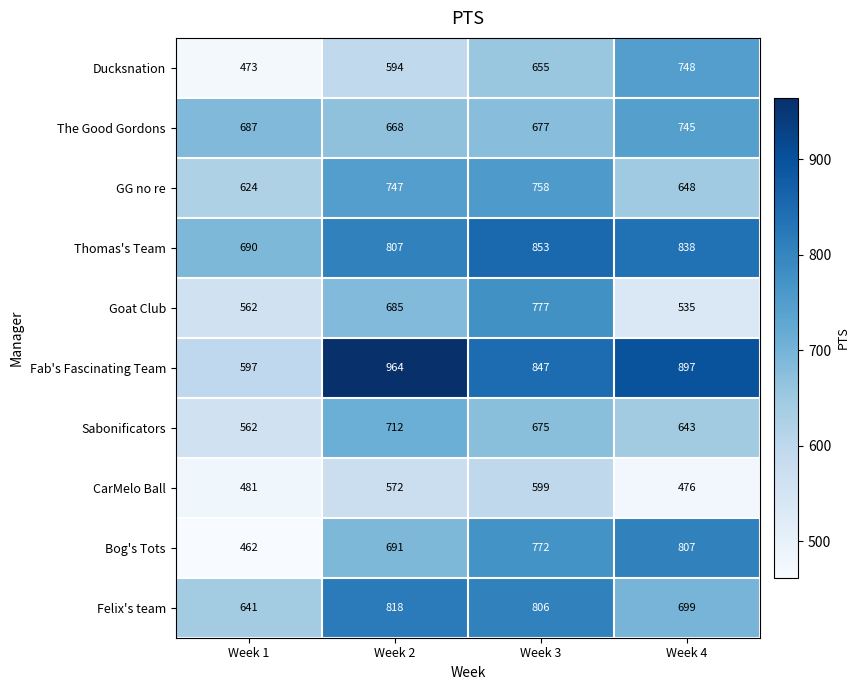

Count the Fab's Fascinating Team values in the range 847 to 964.

3